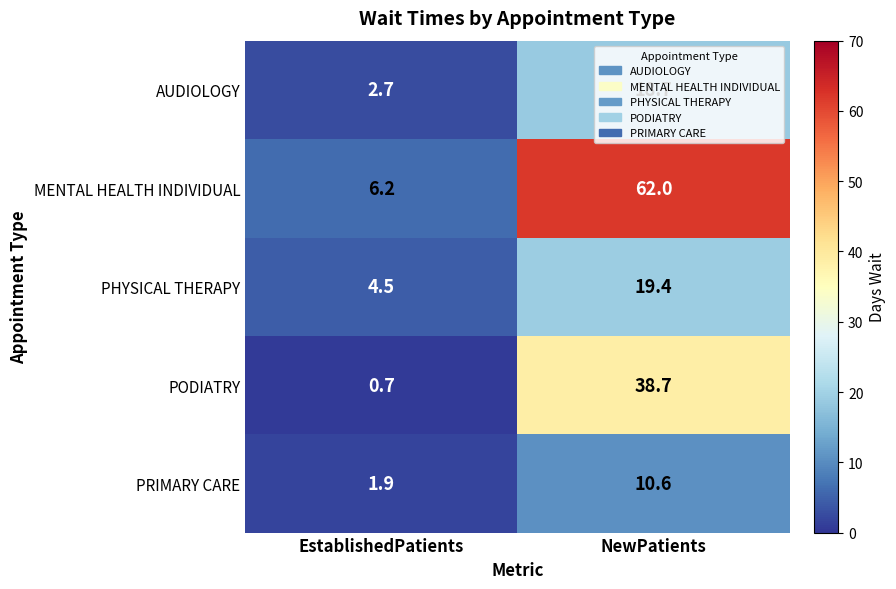

What is the difference between the highest and lowest values at EstablishedPatients?

5.5